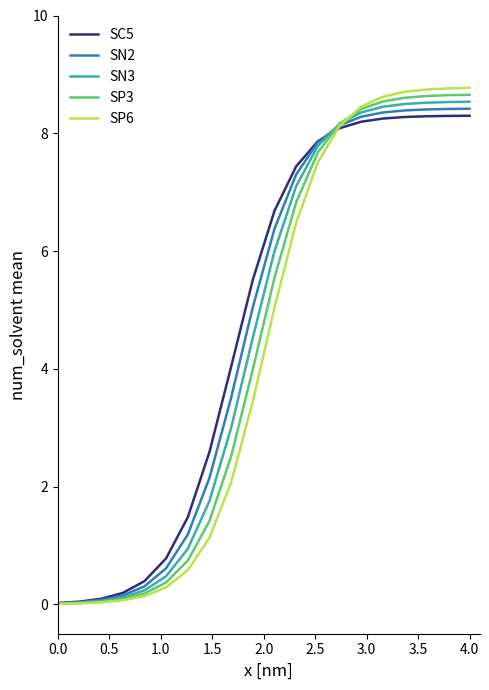

Which series has the largest total across all categories?

SC5